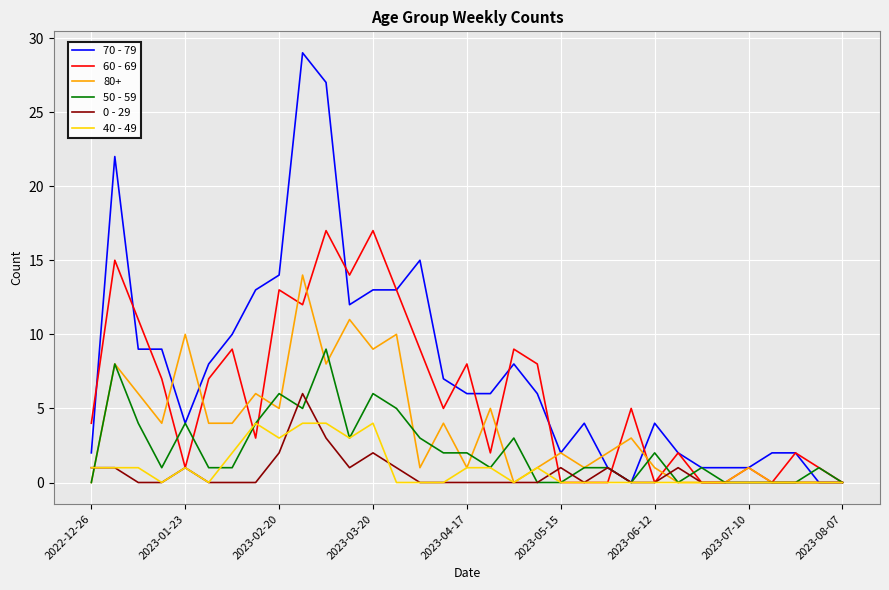

What are all the series names shown in the legend?

70 - 79, 60 - 69, 80+, 50 - 59, 0 - 29, 40 - 49